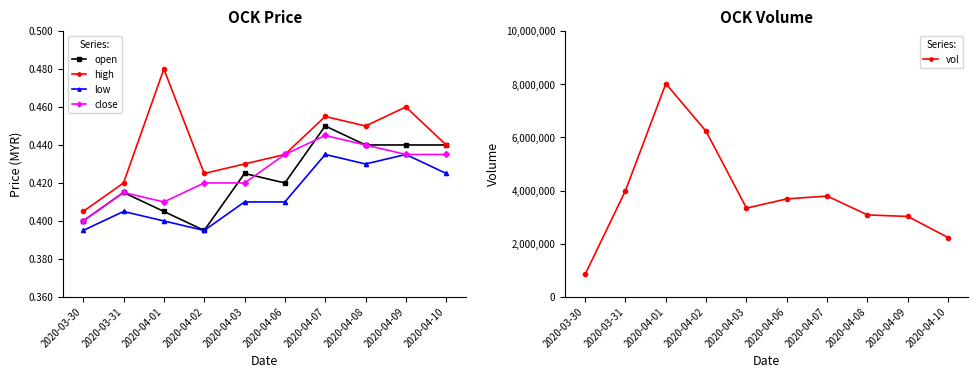

What position from the right is 2020-04-01?

8